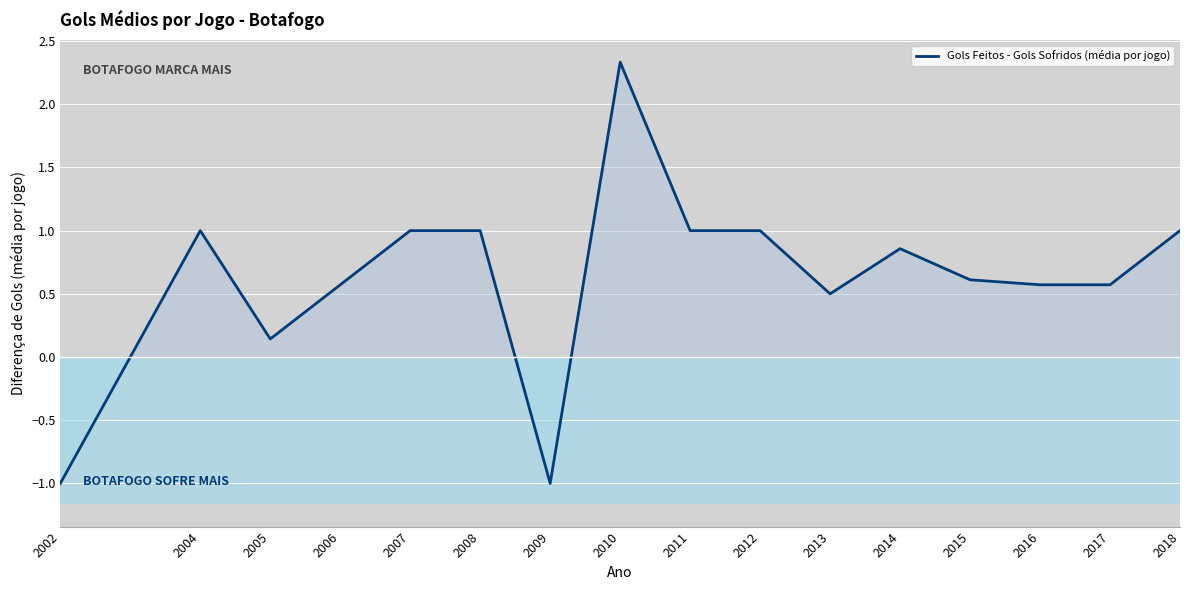

What is the difference between the values at 2018 and 2017?

0.4